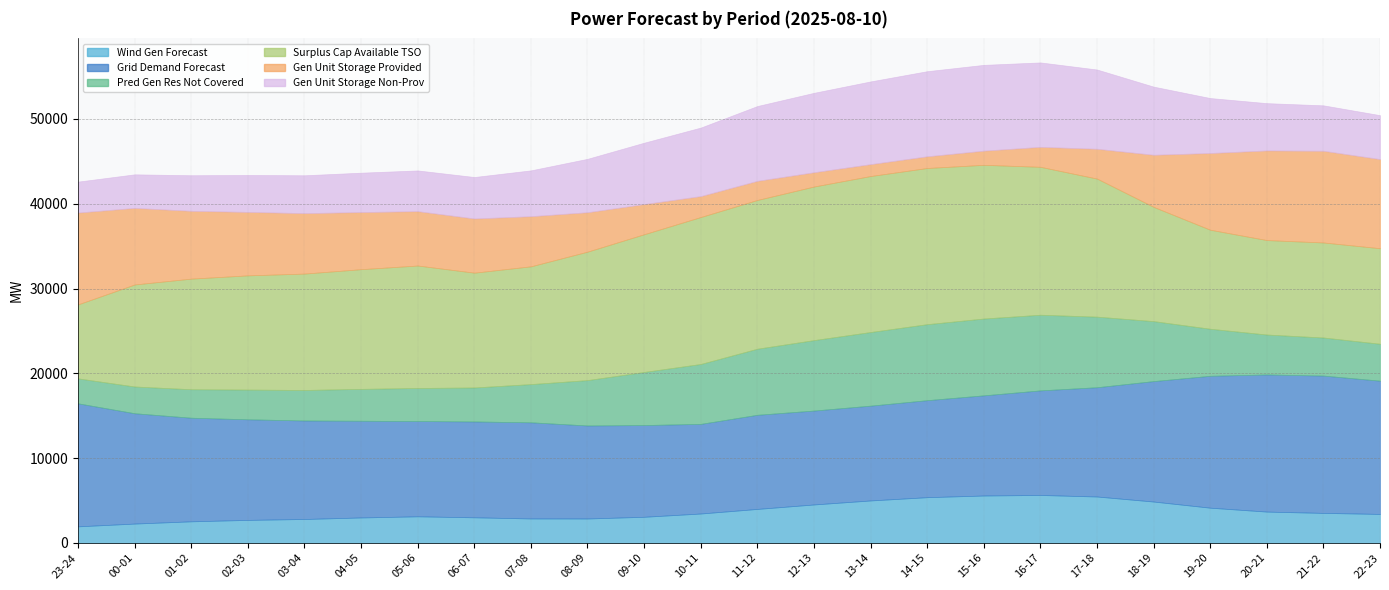

At how many categories does at least one series exceed 8093?

24